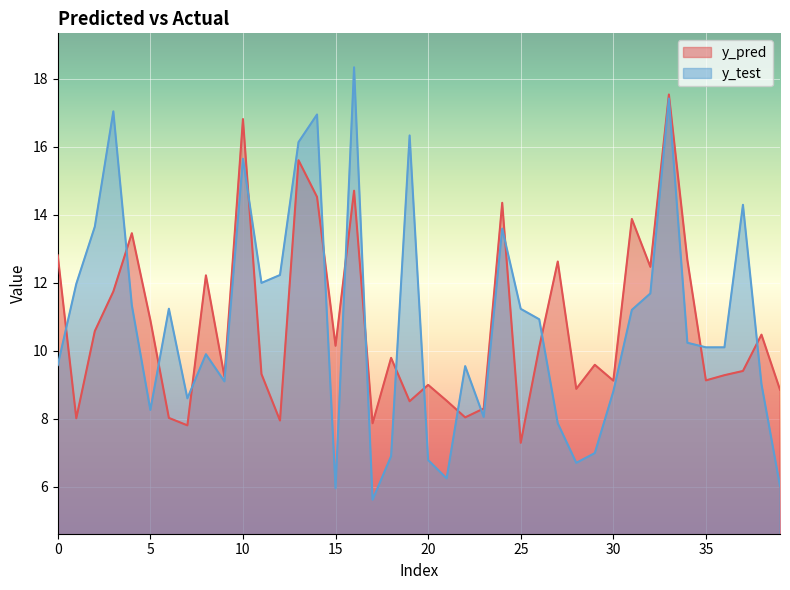

What is the difference between the second highest and second lowest values in the y_test series?

11.5